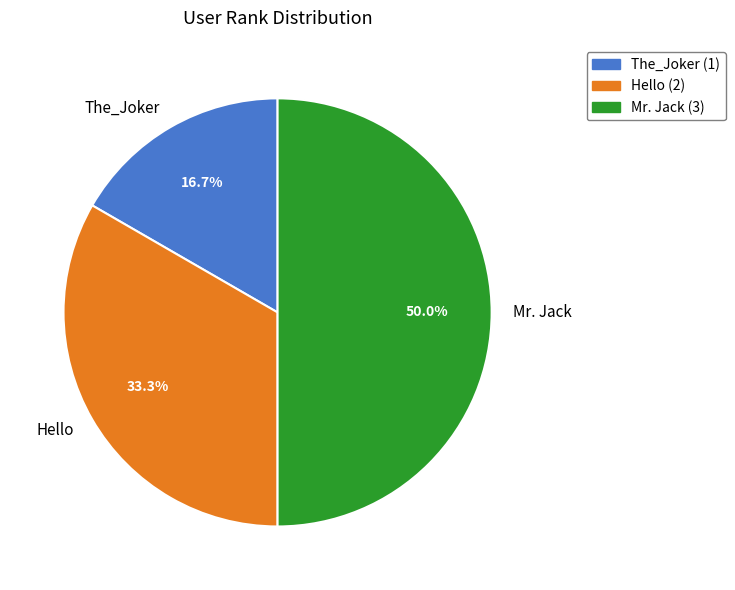

To the nearest percent, what is the difference between the Mr. Jack and Hello slice percentages?

17%